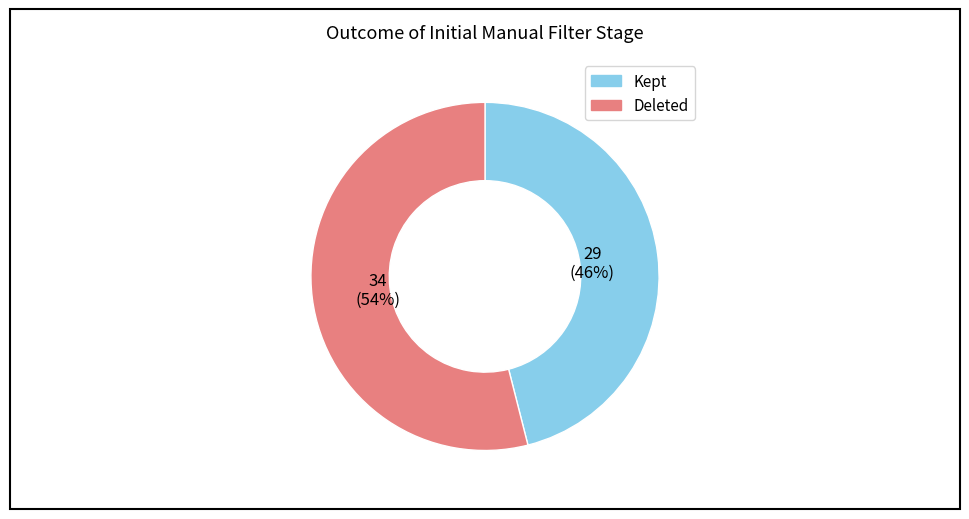

To the nearest percent, what is the difference between the largest and smallest slice percentages?

8%